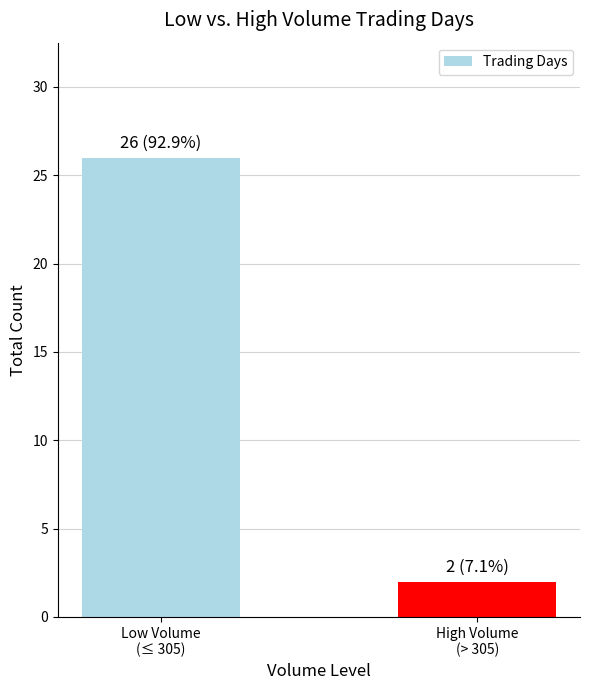

What is the value of the 2nd bar from the left?

2